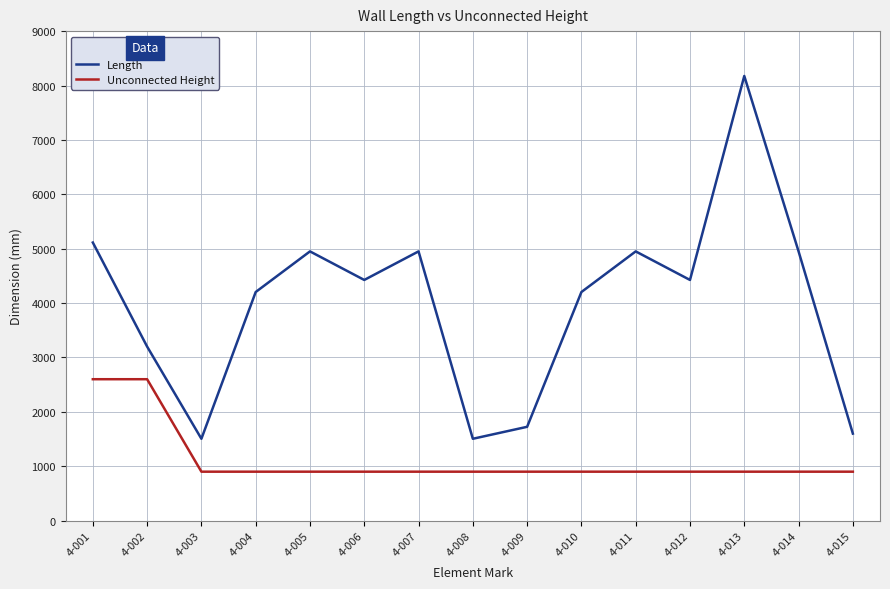

Reading right to left, list all the values displayed in this chart.

Length: 4-015=1600	4-014=4950	4-013=8175	4-012=4425	4-011=4950	4-010=4203	4-009=1725	4-008=1505	4-007=4950	4-006=4425	4-005=4950	4-004=4203	4-003=1505	4-002=3200	4-001=5113
Unconnected Height: 4-015=900	4-014=900	4-013=900	4-012=900	4-011=900	4-010=900	4-009=900	4-008=900	4-007=900	4-006=900	4-005=900	4-004=900	4-003=900	4-002=2600	4-001=2600